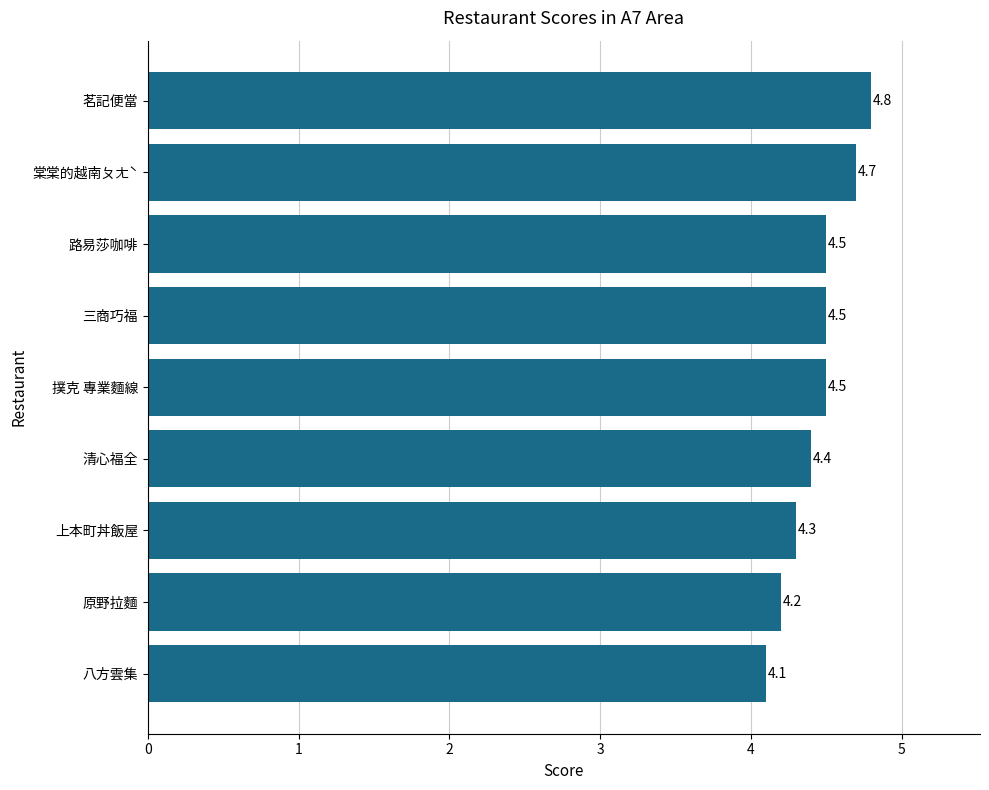

Is it true that the value at 上本町丼飯屋 is 1.2?

False